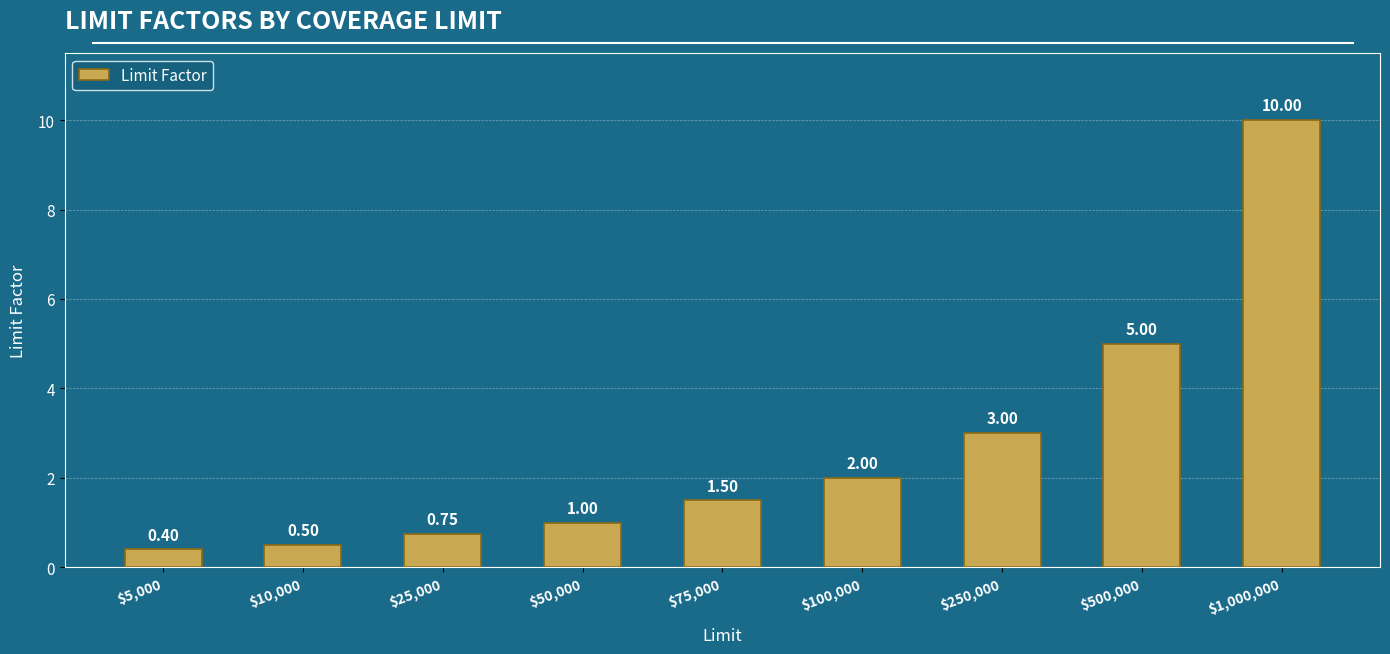

Is it true that the value at $250,000 is 3.0?

True